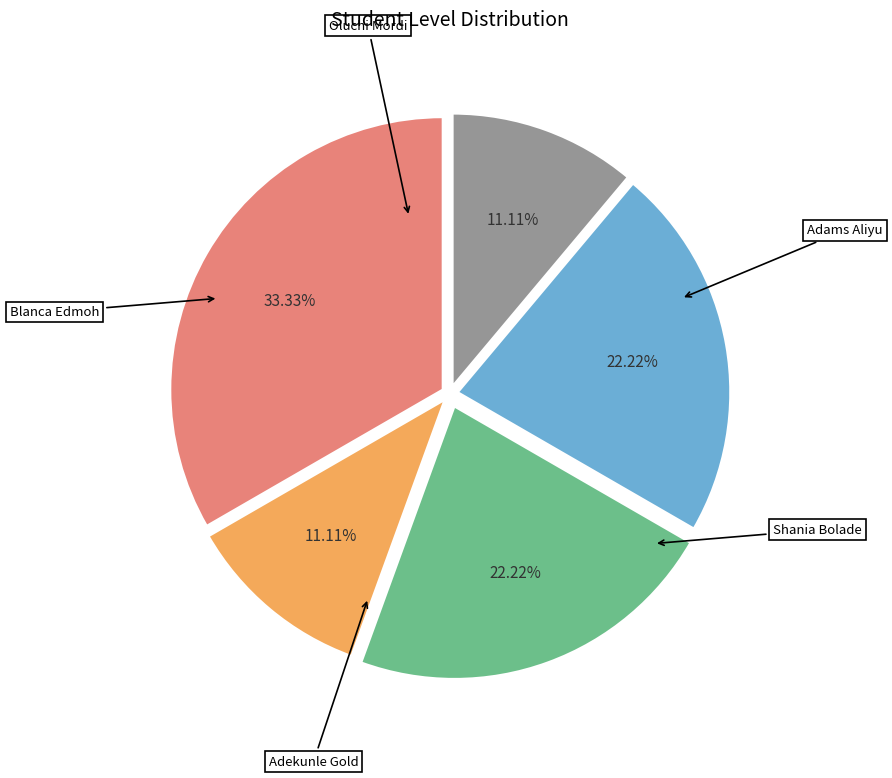

Is there a majority slice in this chart?

No